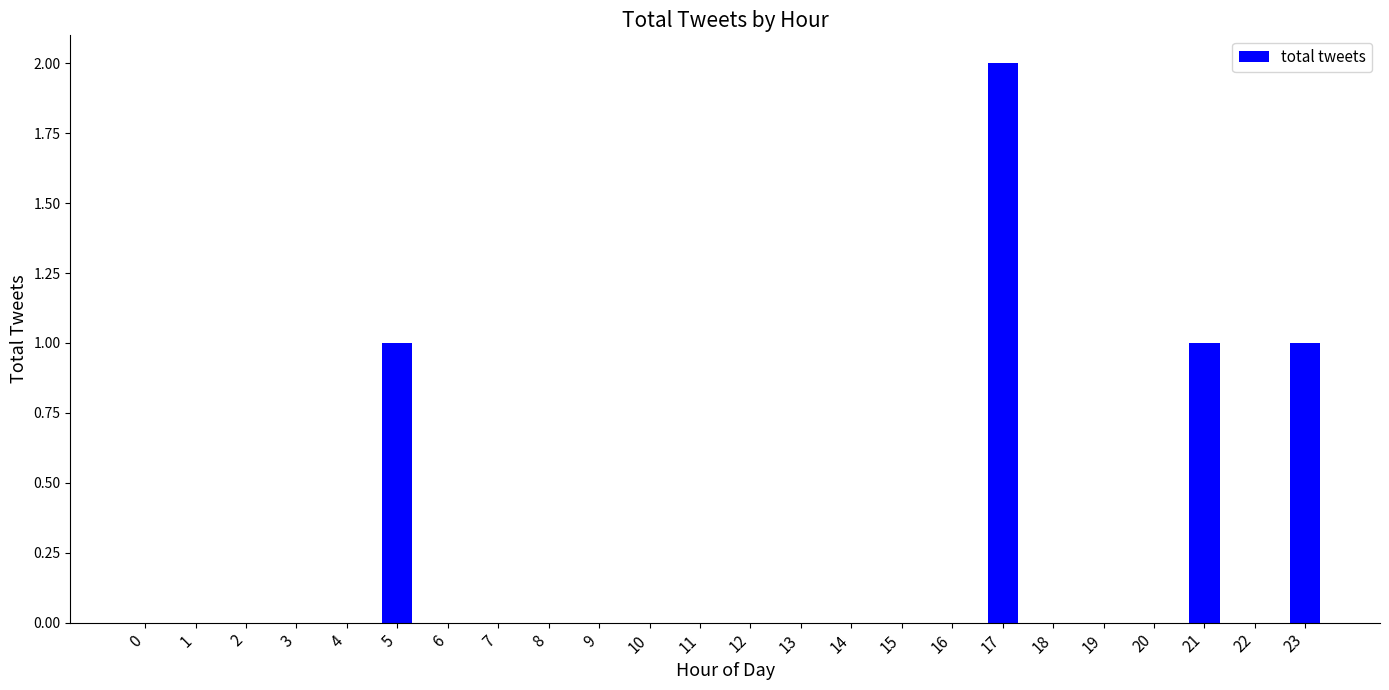

The value at 6 is -1. True or false?

False